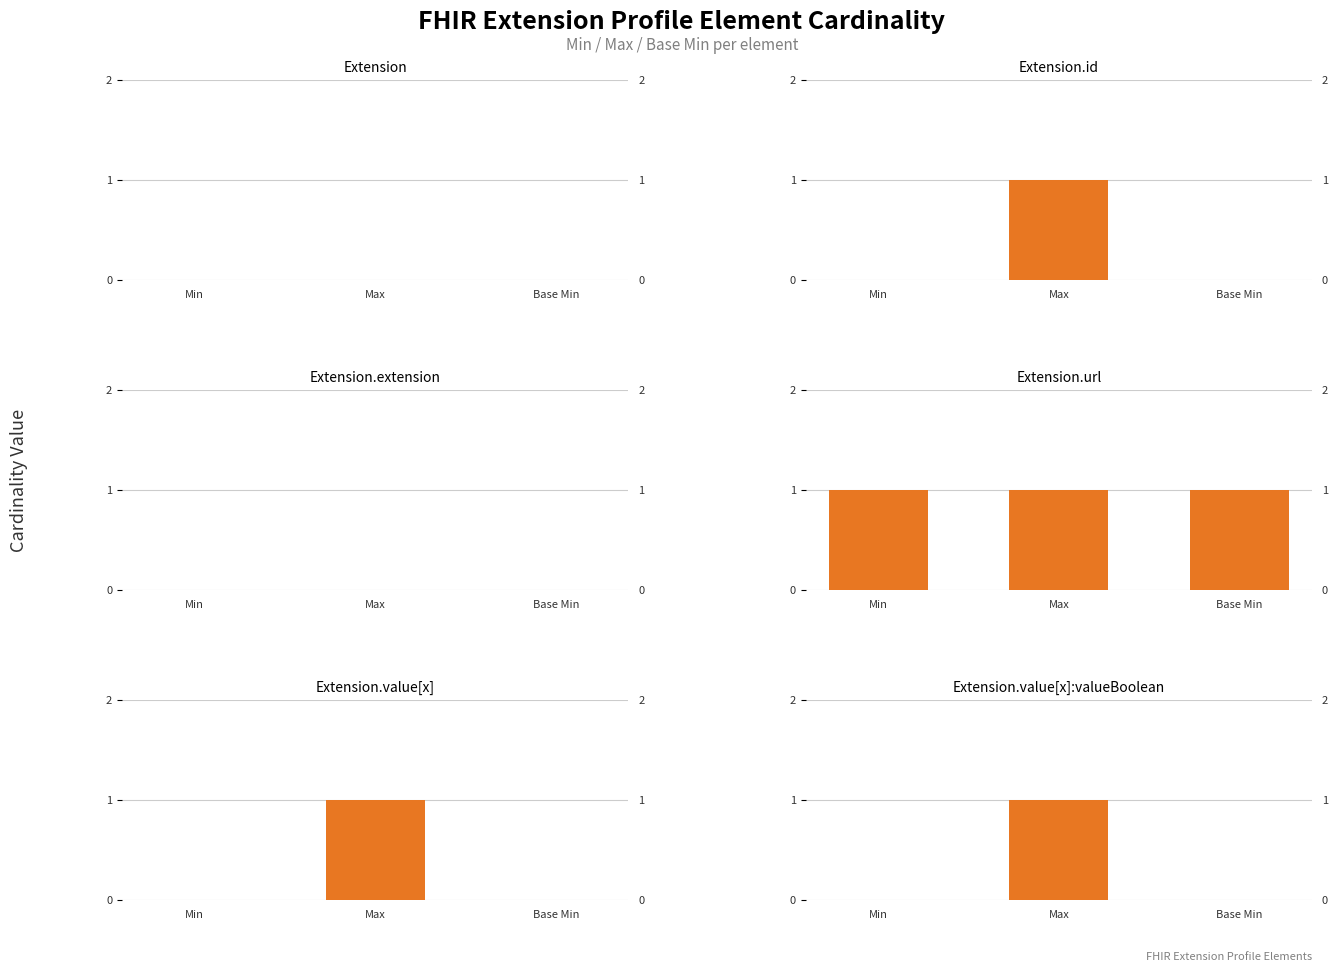

How many bars are there in total?

18